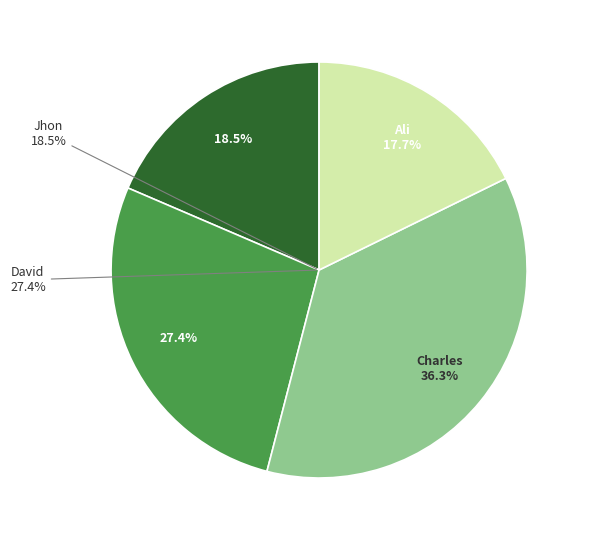

Is it true that Ali is 18% of the pie?

True